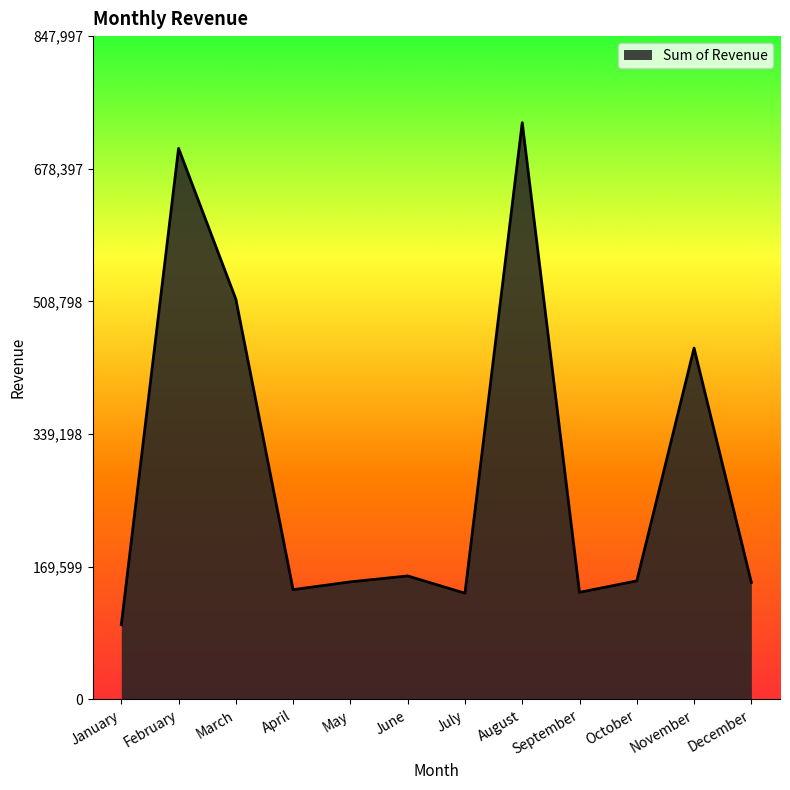

How many distinct data groups are displayed?

1